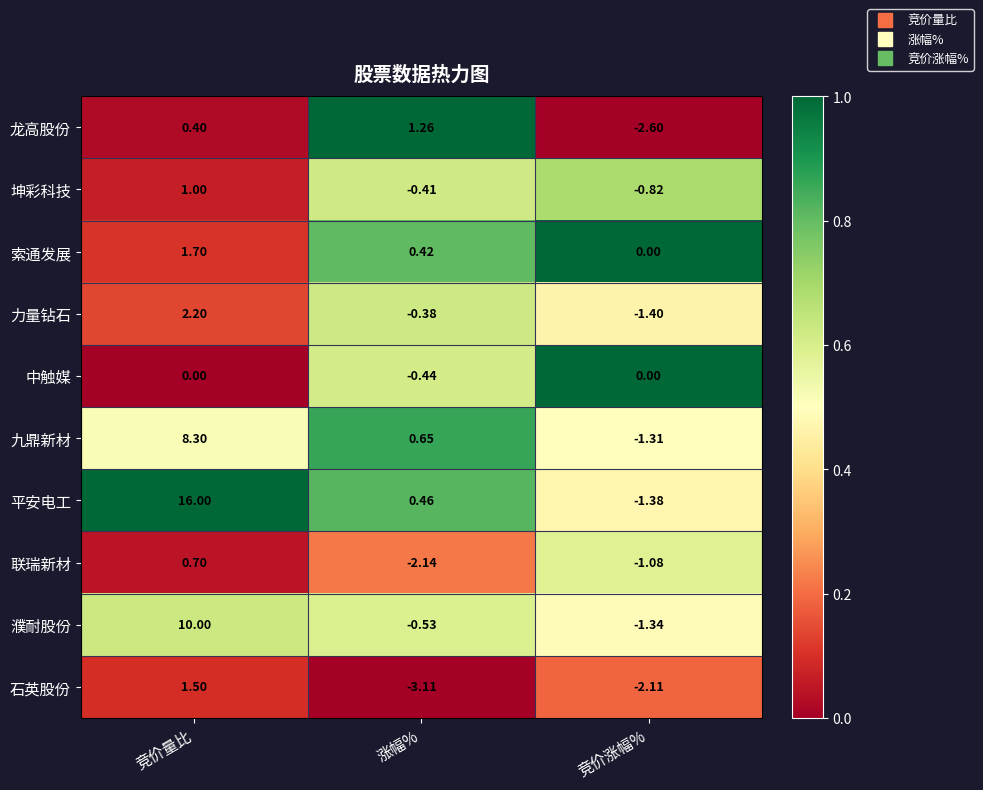

At 涨幅%, list the series in order from smallest to largest.

石英股份, 联瑞新材, 濮耐股份, 中触媒, 坤彩科技, 力量钻石, 索通发展, 平安电工, 九鼎新材, 龙高股份